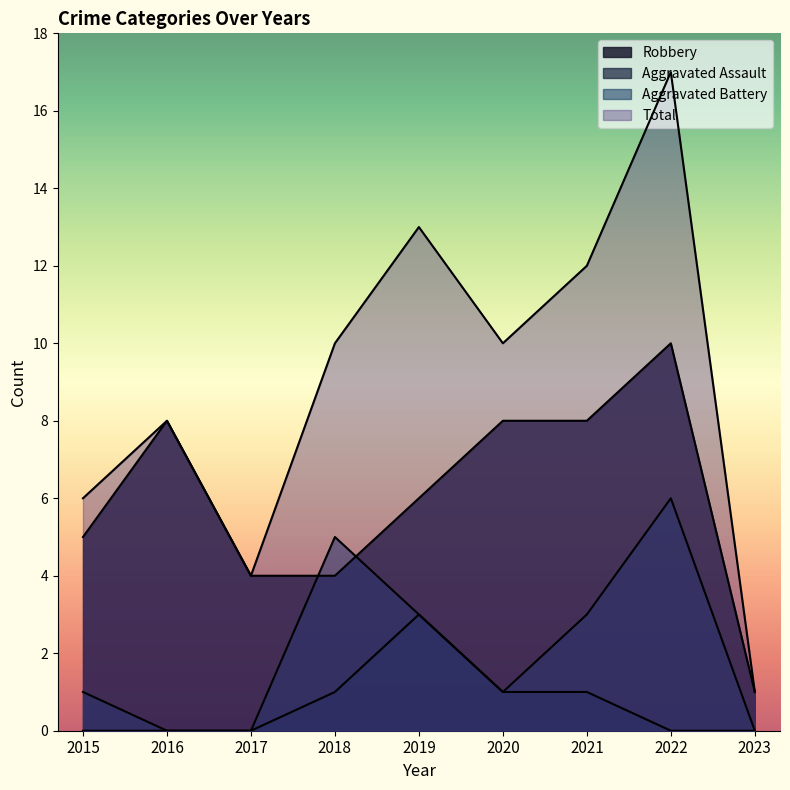

True or false: Aggravated Assault and Aggravated Battery intersect in this chart.

False